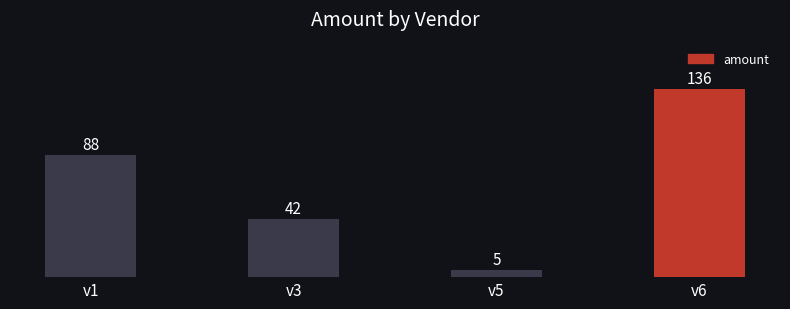

What is the change in value from v3 to v6?

+94